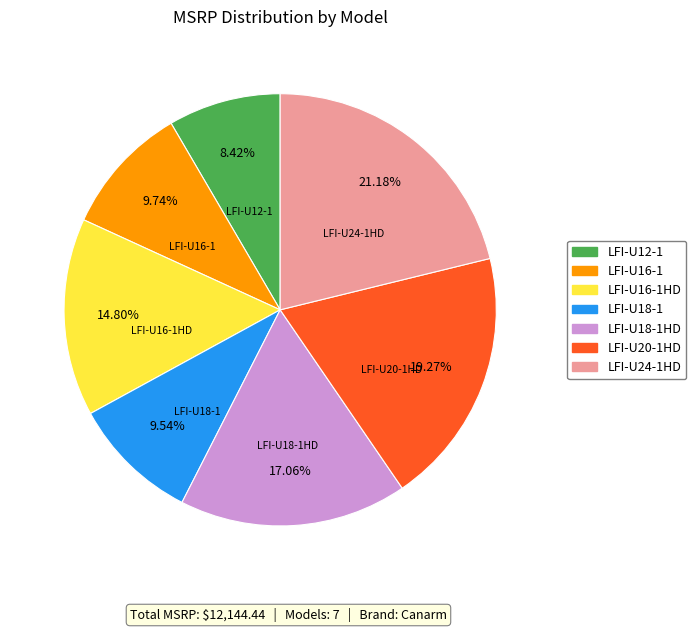

Approximately how many times larger is the value at LFI-U16-1HD compared to LFI-U18-1HD?

0.9